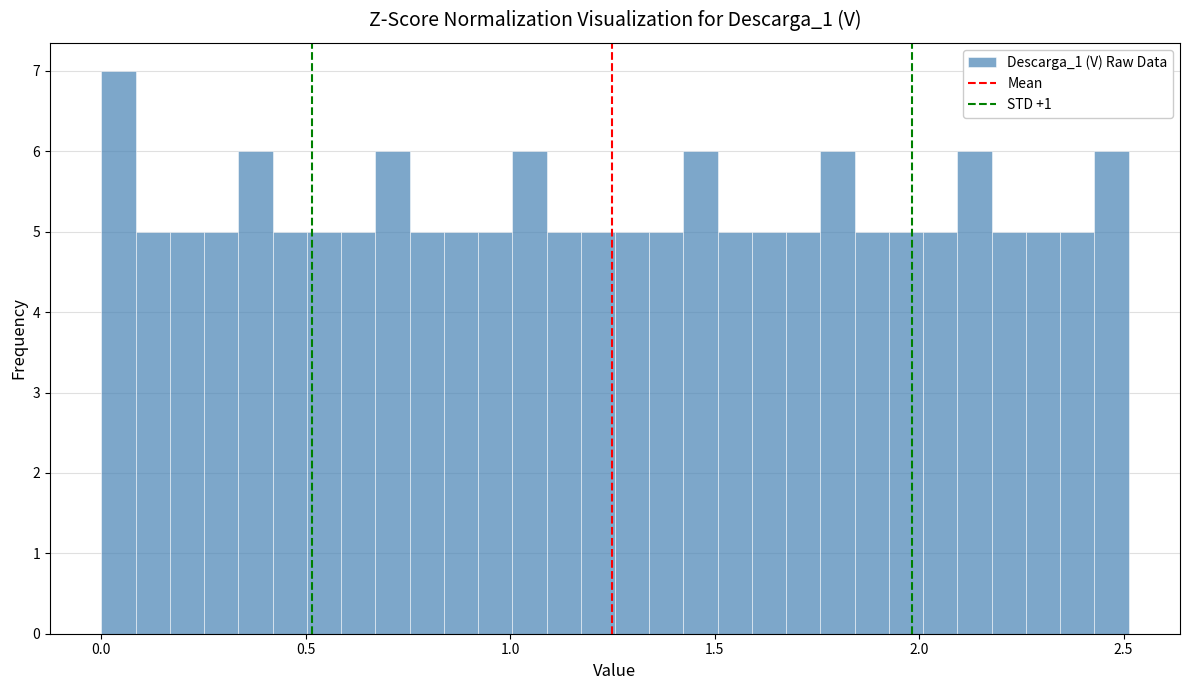

Around what value on the x-axis is the tallest bar? Give the approximate position of its centre, as read against the axis.

0.05